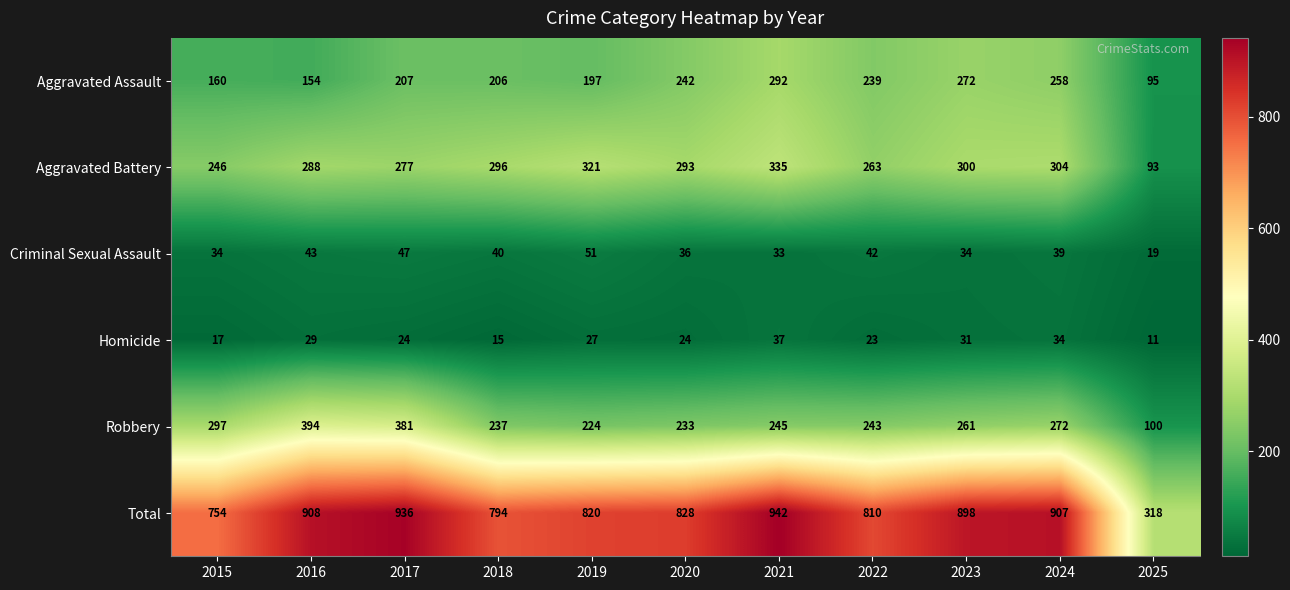

Which series has the largest total across all categories?

Total